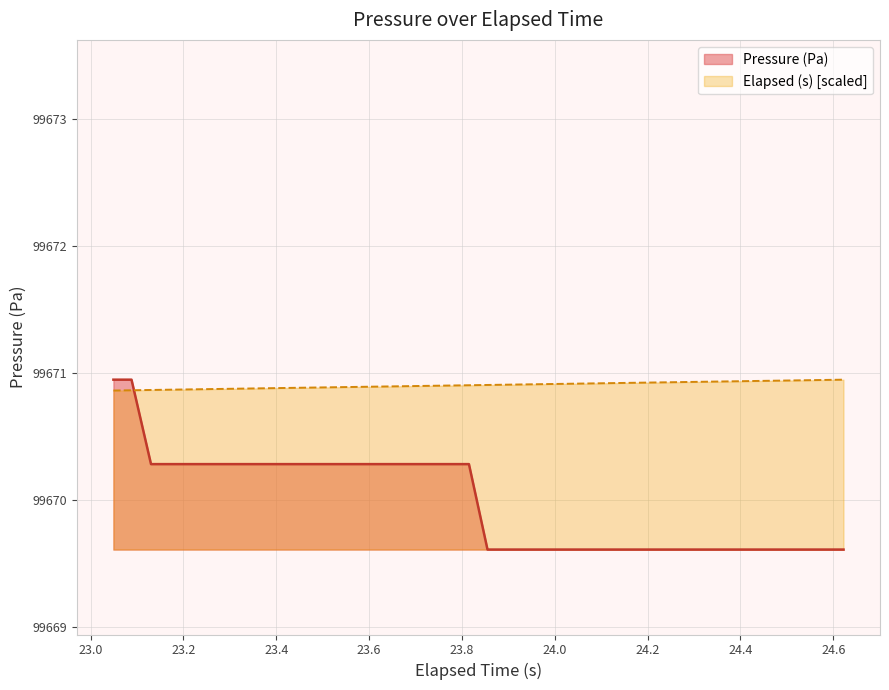

Rank the series by their average value, from highest to lowest.

Elapsed (s) [scaled], Pressure (Pa)